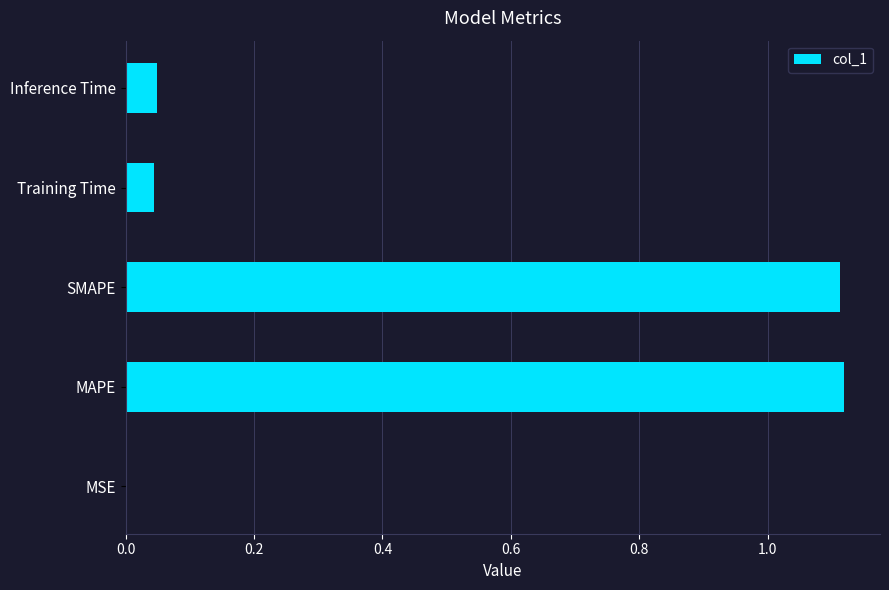

Is it true that the value at Training Time is 0.0?

True